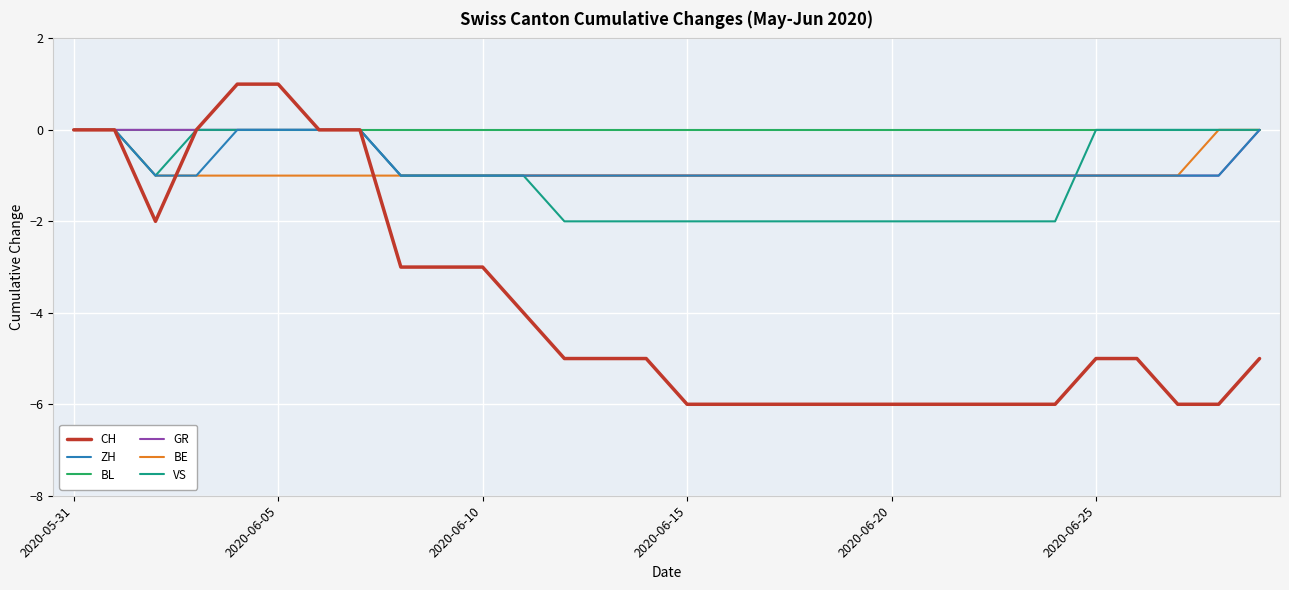

Which series has the largest total across all categories?

BL